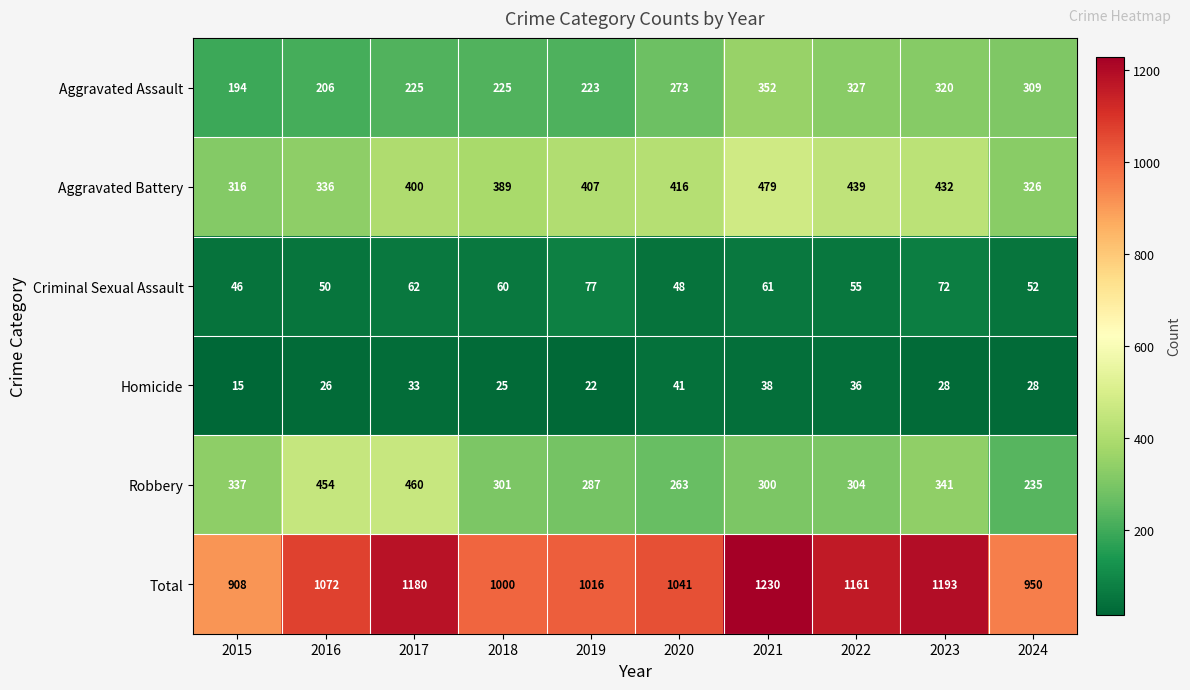

What is the difference between the Homicide values at 2017 and 2024?

5